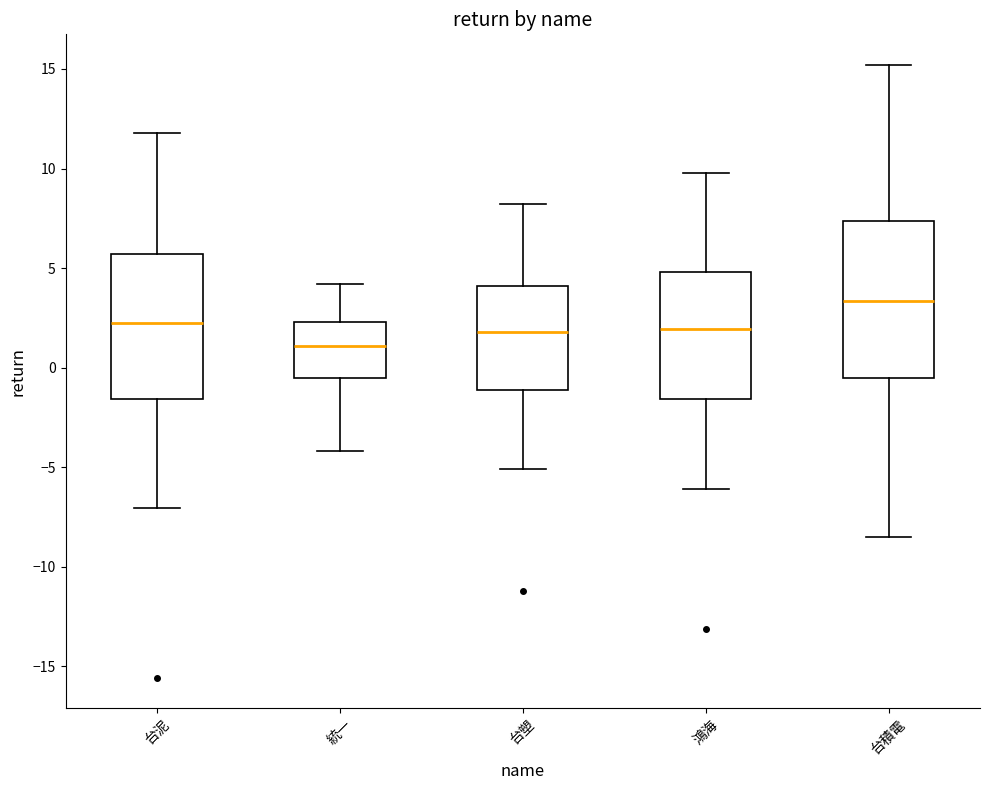

Where is the upper edge of the box for 鴻海 on the y-axis? The values are not printed on the chart, so give them approximately, as read against the axis.

5.0